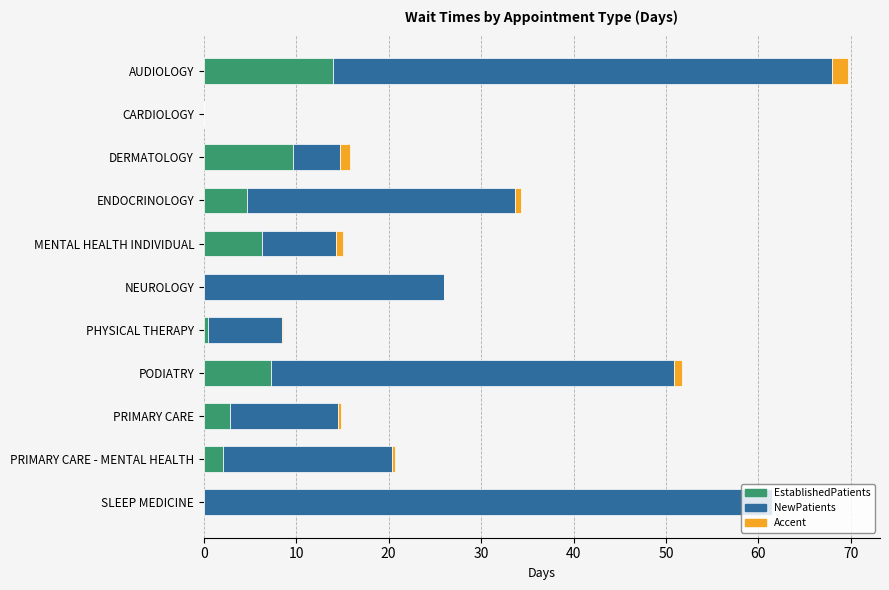

What are all the series names shown in the legend?

EstablishedPatients, NewPatients, Accent